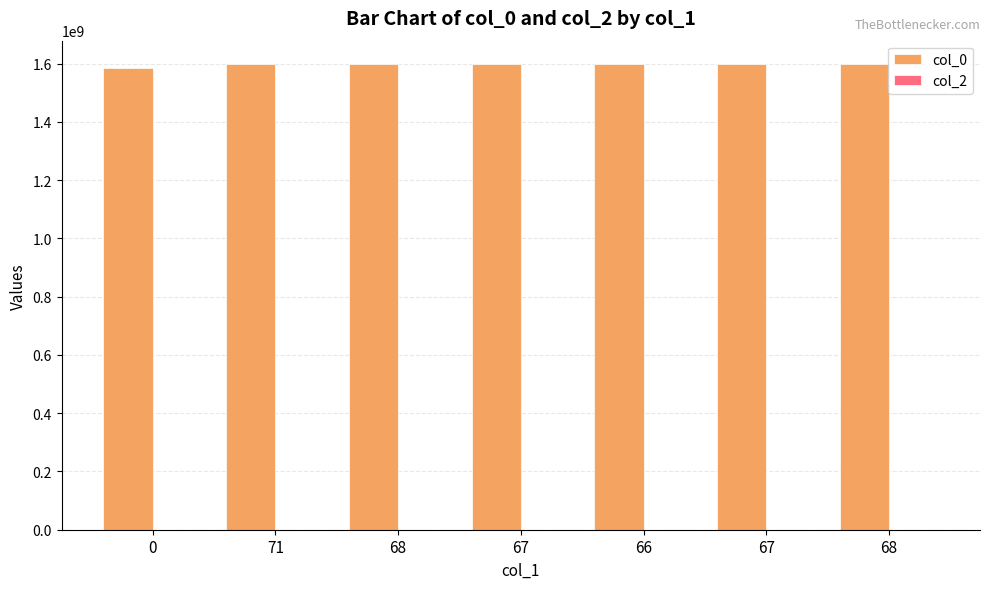

How many bars are there in total?

7